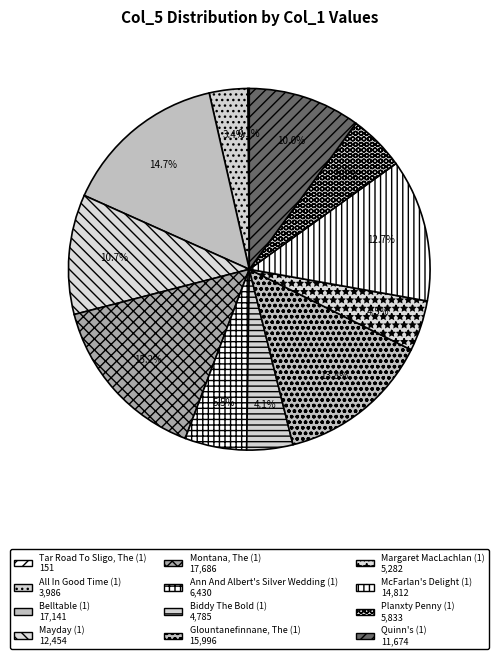

Does Planxty Penny (1) account for over 50% of the chart?

No